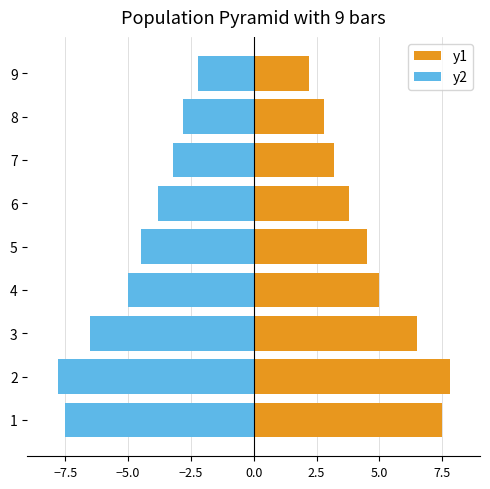

Is it true that y2 equals -4.2 at 8?

False